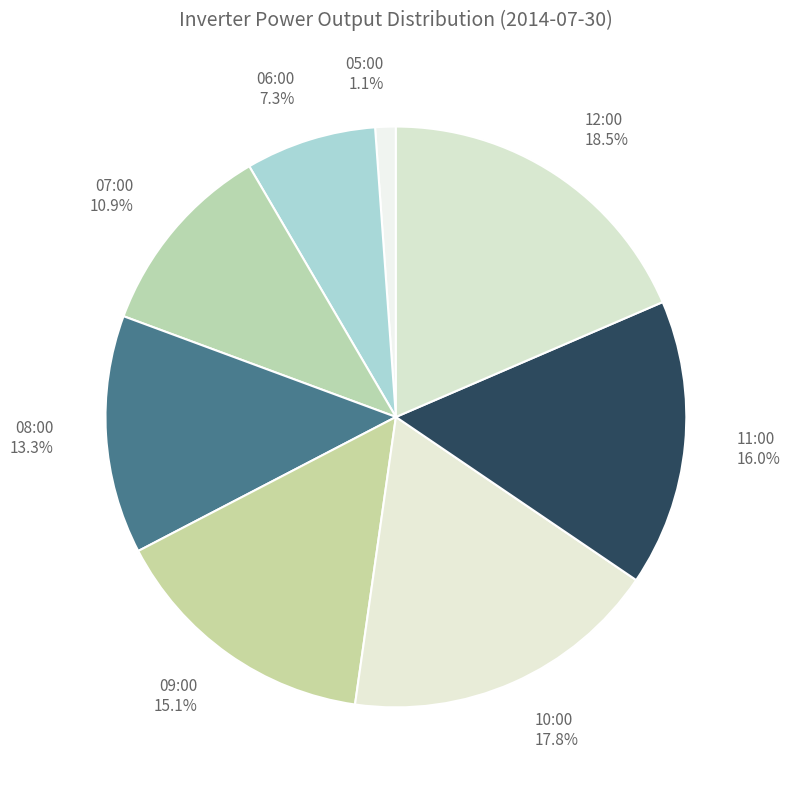

To the nearest percent, what portion does 07:00 represent?

11%